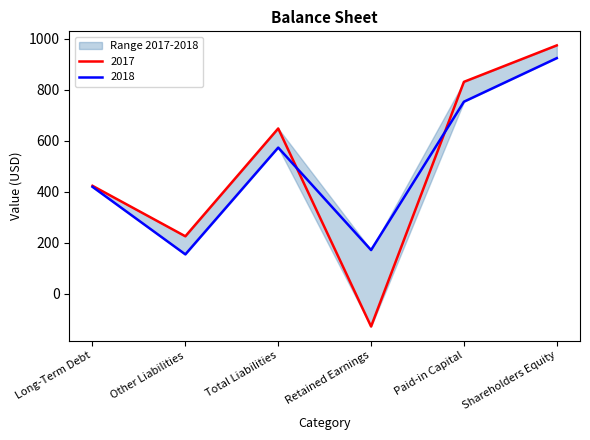

At which category is the sum across all series the highest?

Shareholders Equity